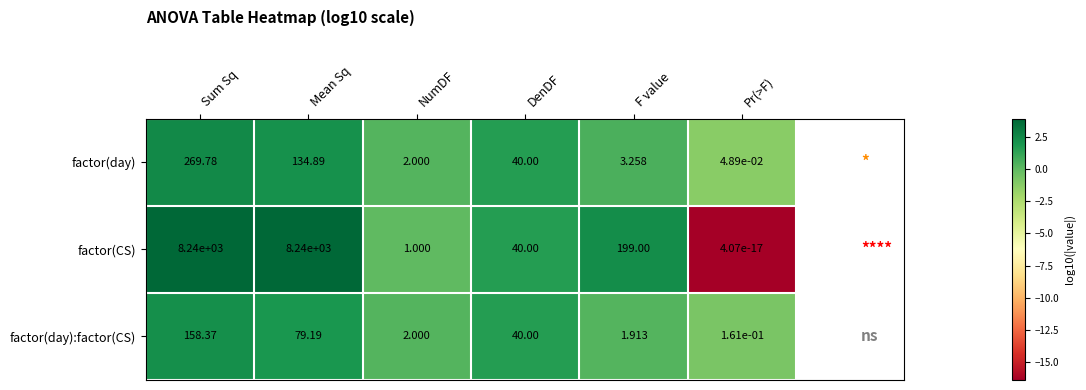

At which category is the sum across all series the highest?

Sum Sq